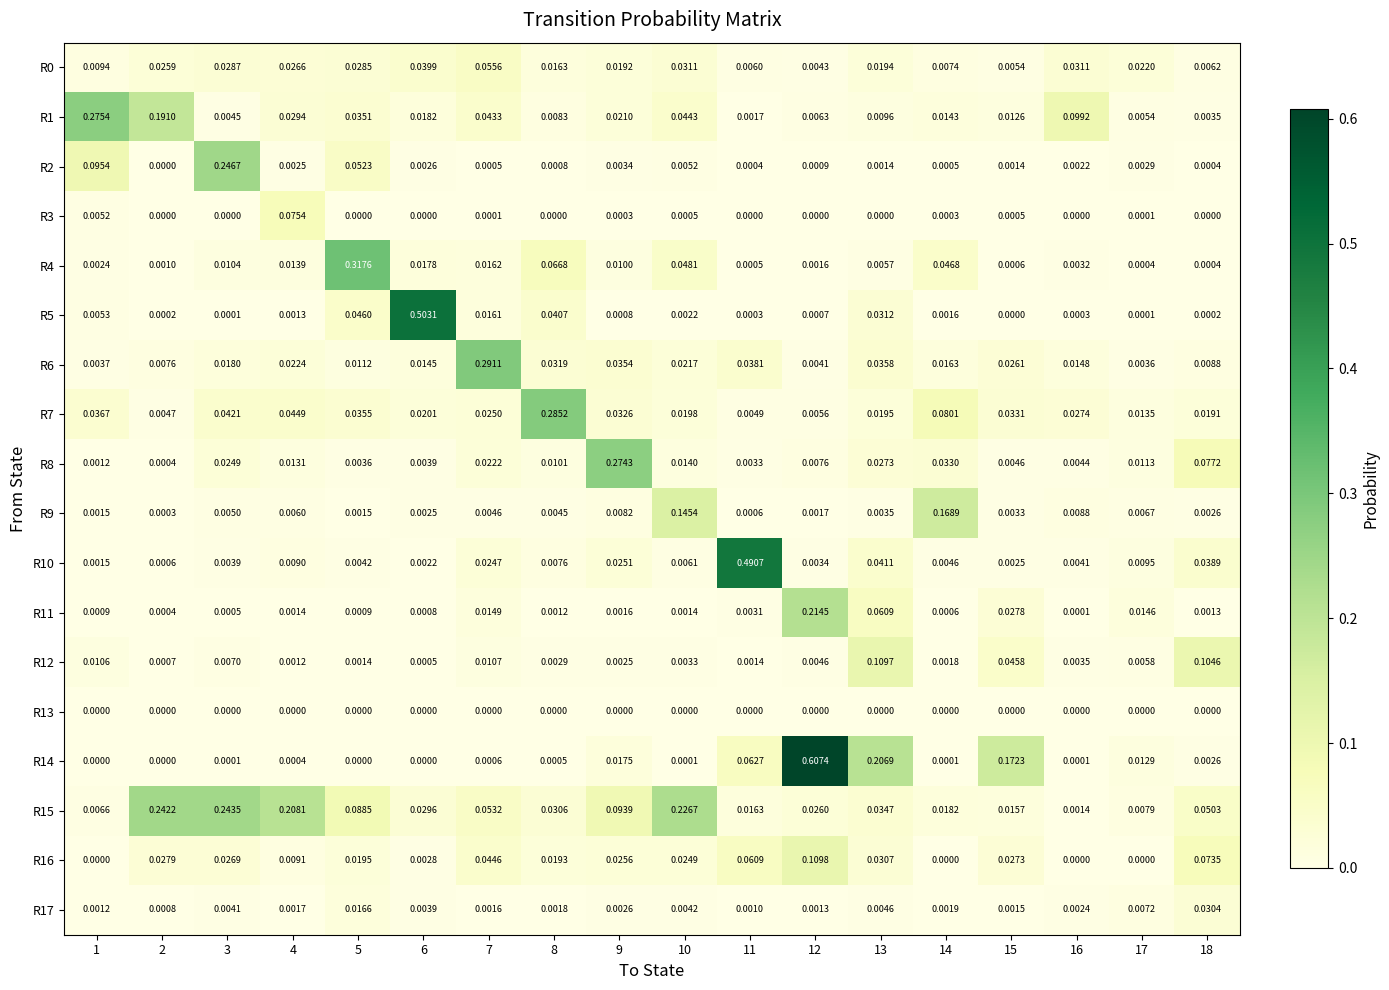

Reading right to left, list all the values displayed in this chart.

R0: 18=0.0	17=0.0	16=0.0	15=0.0	14=0.0	13=0.0	12=0.0	11=0.0	10=0.0	9=0.0	8=0.0	7=0.1	6=0.0	5=0.0	4=0.0	3=0.0	2=0.0	1=0.0
R1: 18=0.0	17=0.0	16=0.1	15=0.0	14=0.0	13=0.0	12=0.0	11=0.0	10=0.0	9=0.0	8=0.0	7=0.0	6=0.0	5=0.0	4=0.0	3=0.0	2=0.2	1=0.3
R2: 18=0.0	17=0.0	16=0.0	15=0.0	14=0.0	13=0.0	12=0.0	11=0.0	10=0.0	9=0.0	8=0.0	7=0.0	6=0.0	5=0.1	4=0.0	3=0.2	2=0.0	1=0.1
R3: 18=0.0	17=0.0	16=0.0	15=0.0	14=0.0	13=0.0	12=0.0	11=0.0	10=0.0	9=0.0	8=0.0	7=0.0	6=0.0	5=0.0	4=0.1	3=0.0	2=0.0	1=0.0
R4: 18=0.0	17=0.0	16=0.0	15=0.0	14=0.0	13=0.0	12=0.0	11=0.0	10=0.0	9=0.0	8=0.1	7=0.0	6=0.0	5=0.3	4=0.0	3=0.0	2=0.0	1=0.0
R5: 18=0.0	17=0.0	16=0.0	15=0.0	14=0.0	13=0.0	12=0.0	11=0.0	10=0.0	9=0.0	8=0.0	7=0.0	6=0.5	5=0.0	4=0.0	3=0.0	2=0.0	1=0.0
R6: 18=0.0	17=0.0	16=0.0	15=0.0	14=0.0	13=0.0	12=0.0	11=0.0	10=0.0	9=0.0	8=0.0	7=0.3	6=0.0	5=0.0	4=0.0	3=0.0	2=0.0	1=0.0
R7: 18=0.0	17=0.0	16=0.0	15=0.0	14=0.1	13=0.0	12=0.0	11=0.0	10=0.0	9=0.0	8=0.3	7=0.0	6=0.0	5=0.0	4=0.0	3=0.0	2=0.0	1=0.0
R8: 18=0.1	17=0.0	16=0.0	15=0.0	14=0.0	13=0.0	12=0.0	11=0.0	10=0.0	9=0.3	8=0.0	7=0.0	6=0.0	5=0.0	4=0.0	3=0.0	2=0.0	1=0.0
R9: 18=0.0	17=0.0	16=0.0	15=0.0	14=0.2	13=0.0	12=0.0	11=0.0	10=0.1	9=0.0	8=0.0	7=0.0	6=0.0	5=0.0	4=0.0	3=0.0	2=0.0	1=0.0
R10: 18=0.0	17=0.0	16=0.0	15=0.0	14=0.0	13=0.0	12=0.0	11=0.5	10=0.0	9=0.0	8=0.0	7=0.0	6=0.0	5=0.0	4=0.0	3=0.0	2=0.0	1=0.0
R11: 18=0.0	17=0.0	16=0.0	15=0.0	14=0.0	13=0.1	12=0.2	11=0.0	10=0.0	9=0.0	8=0.0	7=0.0	6=0.0	5=0.0	4=0.0	3=0.0	2=0.0	1=0.0
R12: 18=0.1	17=0.0	16=0.0	15=0.0	14=0.0	13=0.1	12=0.0	11=0.0	10=0.0	9=0.0	8=0.0	7=0.0	6=0.0	5=0.0	4=0.0	3=0.0	2=0.0	1=0.0
R13: 18=0.0	17=0.0	16=0.0	15=0.0	14=0.0	13=0.0	12=0.0	11=0.0	10=0.0	9=0.0	8=0.0	7=0.0	6=0.0	5=0.0	4=0.0	3=0.0	2=0.0	1=0.0
R14: 18=0.0	17=0.0	16=0.0	15=0.2	14=0.0	13=0.2	12=0.6	11=0.1	10=0.0	9=0.0	8=0.0	7=0.0	6=0.0	5=0.0	4=0.0	3=0.0	2=0.0	1=0.0
R15: 18=0.1	17=0.0	16=0.0	15=0.0	14=0.0	13=0.0	12=0.0	11=0.0	10=0.2	9=0.1	8=0.0	7=0.1	6=0.0	5=0.1	4=0.2	3=0.2	2=0.2	1=0.0
R16: 18=0.1	17=0.0	16=0.0	15=0.0	14=0.0	13=0.0	12=0.1	11=0.1	10=0.0	9=0.0	8=0.0	7=0.0	6=0.0	5=0.0	4=0.0	3=0.0	2=0.0	1=0.0
R17: 18=0.0	17=0.0	16=0.0	15=0.0	14=0.0	13=0.0	12=0.0	11=0.0	10=0.0	9=0.0	8=0.0	7=0.0	6=0.0	5=0.0	4=0.0	3=0.0	2=0.0	1=0.0